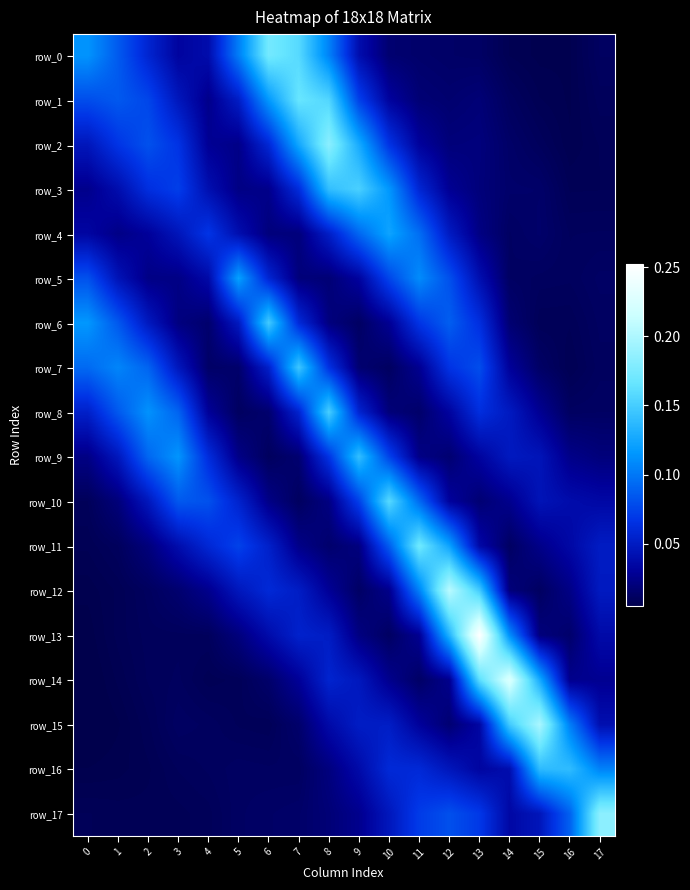

Which series has the largest total across all categories?

row_0